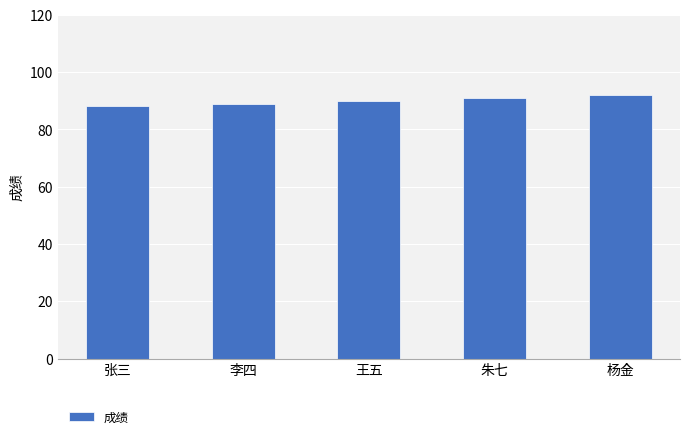

Which label corresponds to the largest value in the chart?

杨金